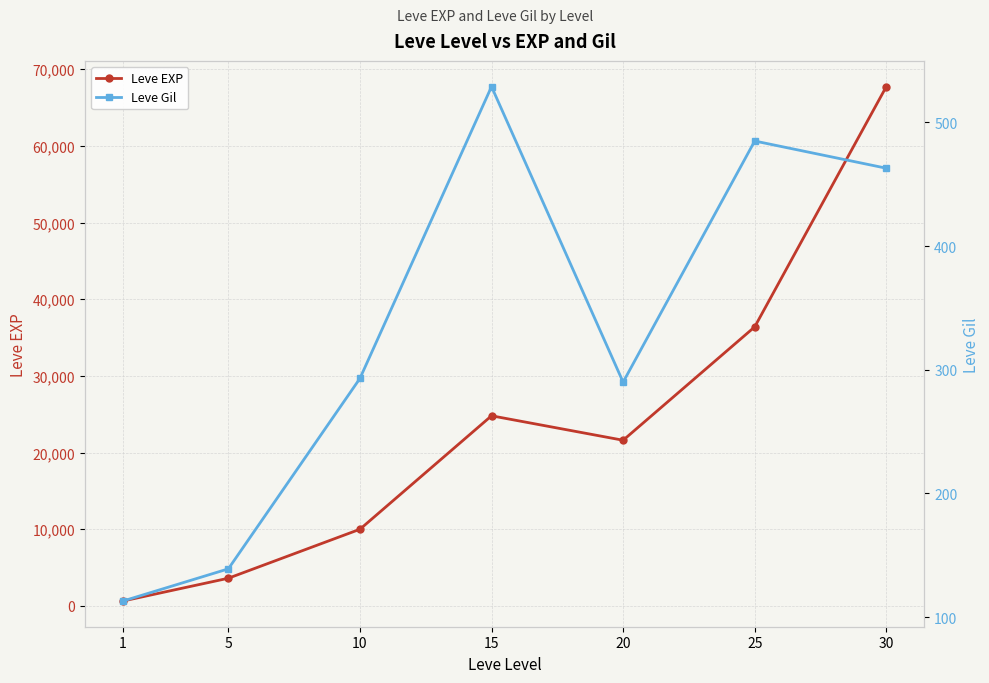

What is the total value across all series at 15?

25319